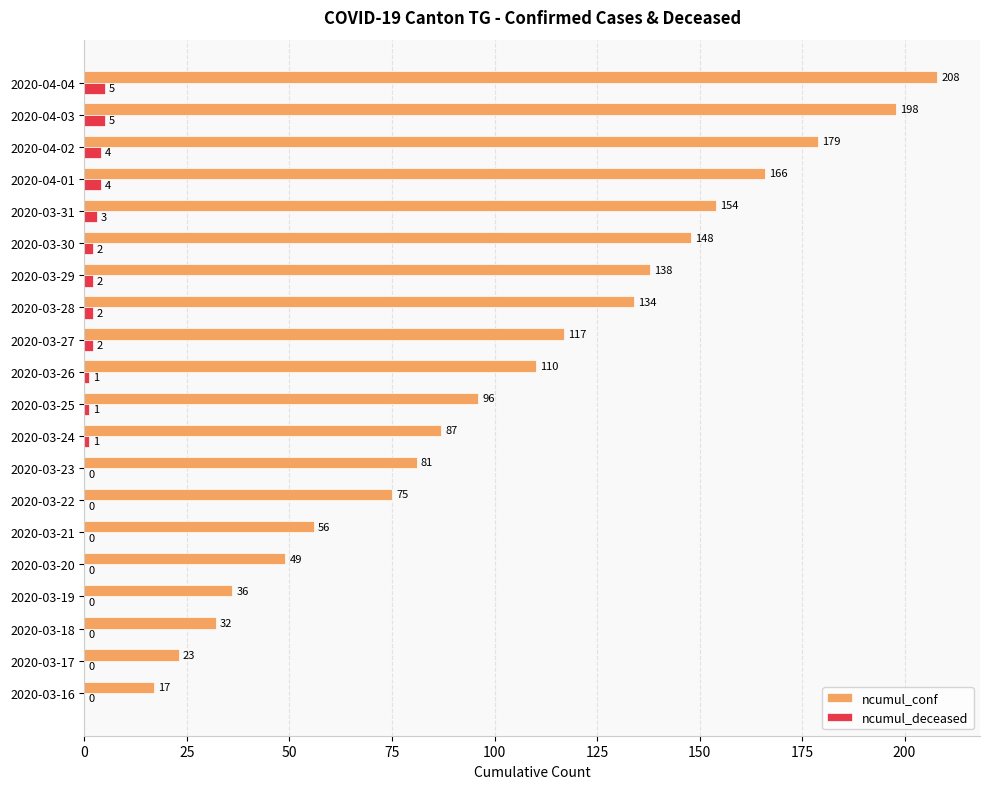

Between 2020-03-23 and 2020-03-28, which series saw the biggest shift?

ncumul_conf